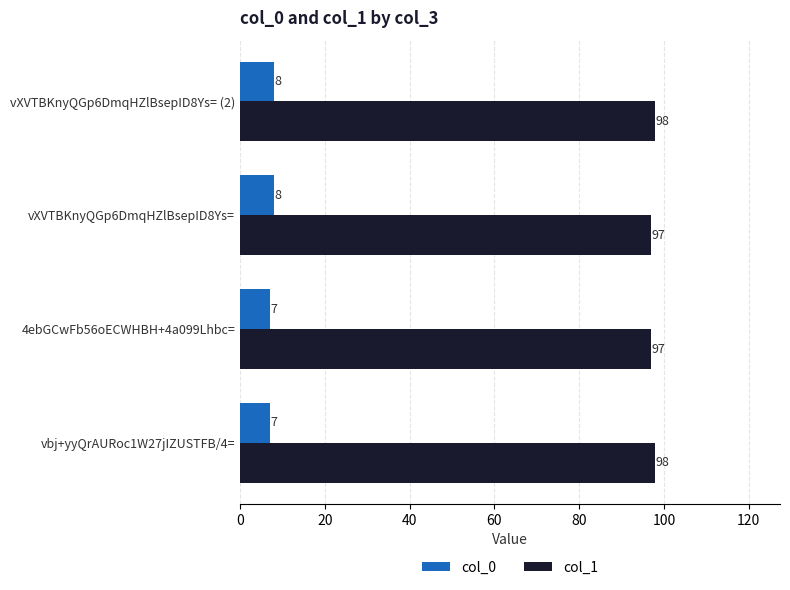

What is the greatest value displayed?

98